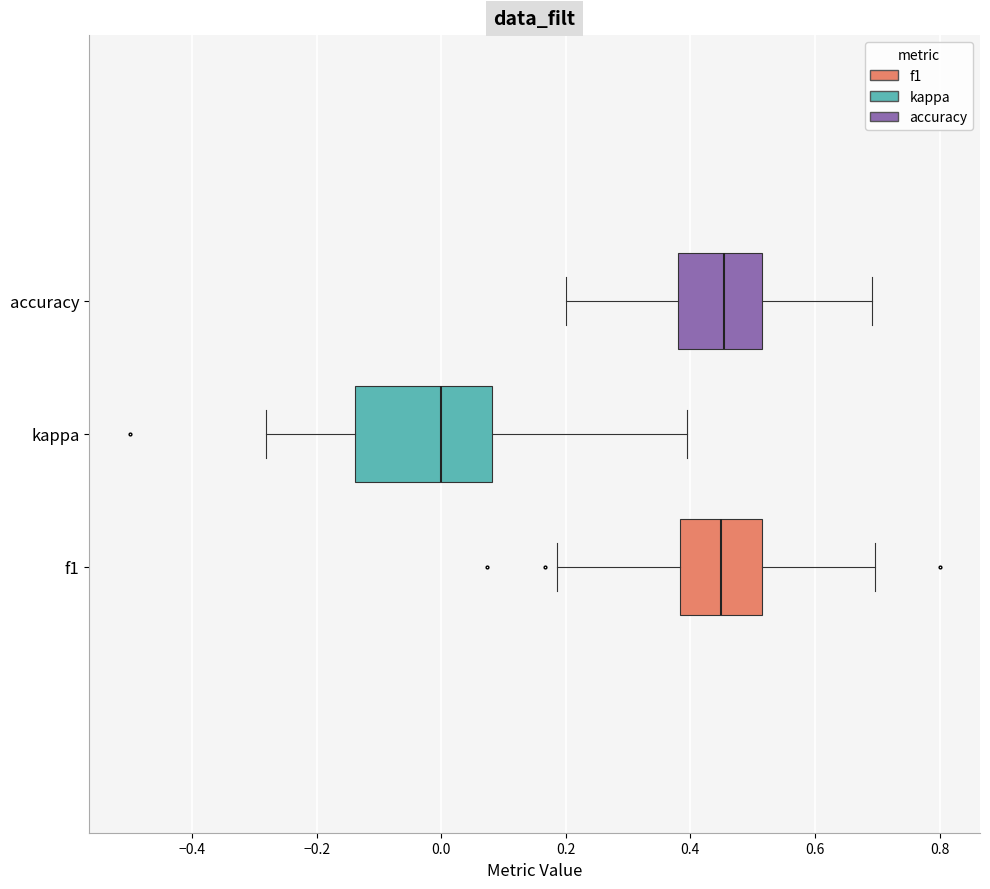

Which box's median line is the furthest to the left?

kappa